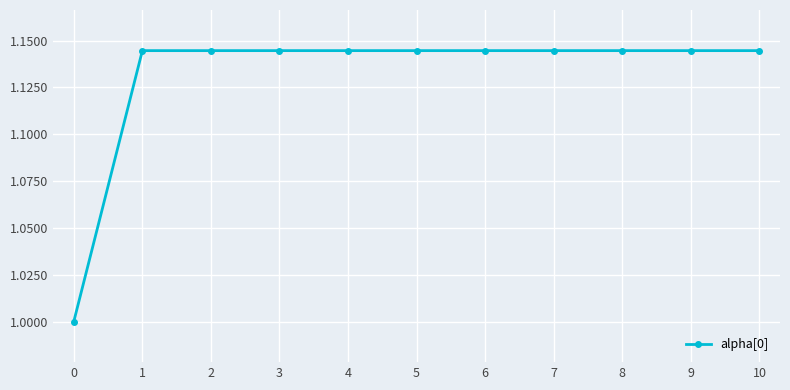

Approximately how many times larger is the value at 3 compared to 10?

1.0